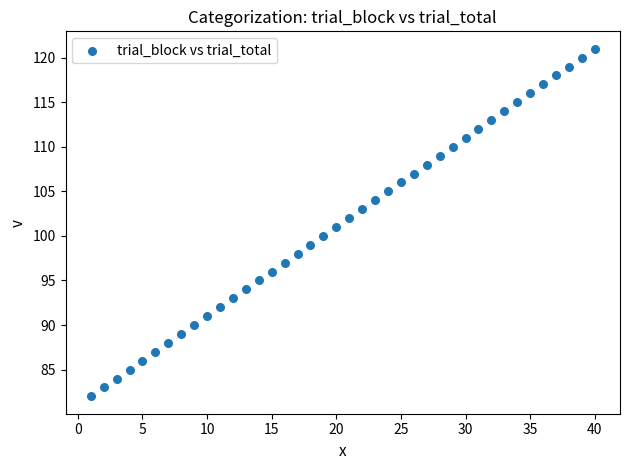

What is the range of X values (max minus min)?

39